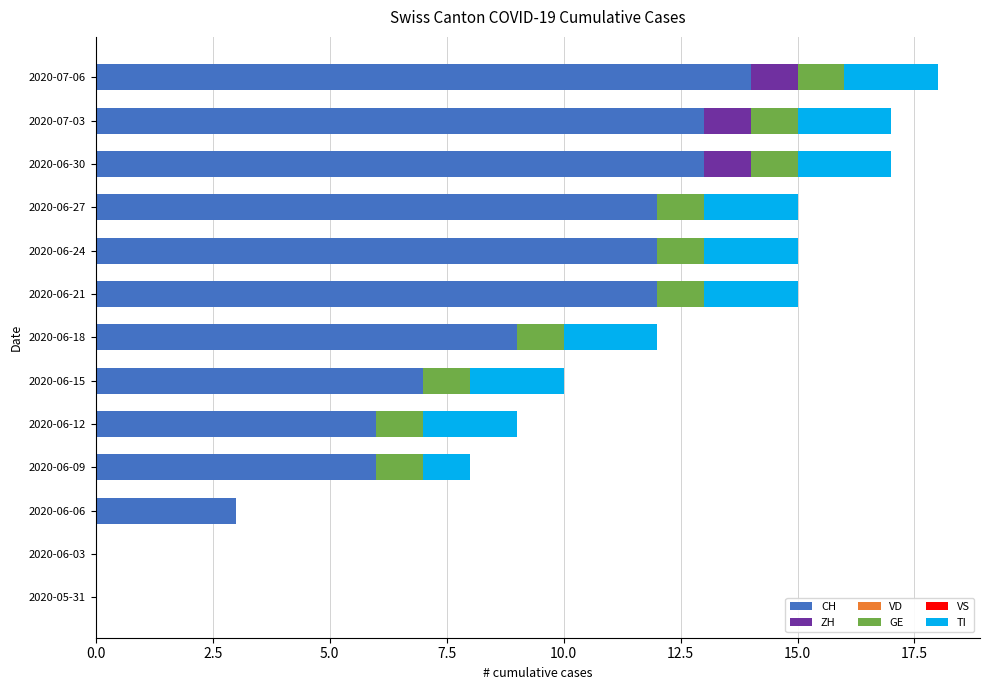

What is the maximum value for CH?

14